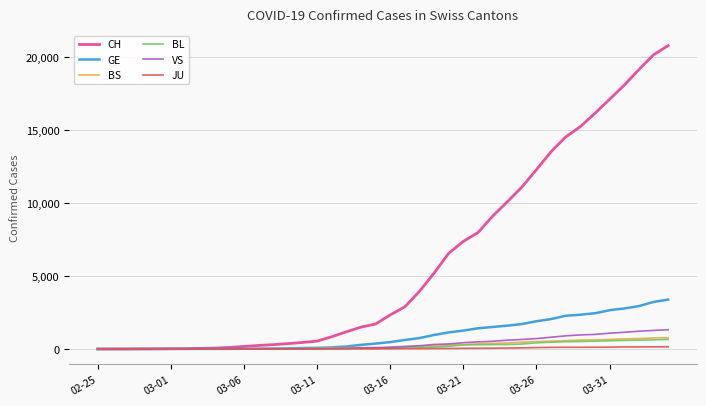

Which series has the largest range (max minus min)?

CH